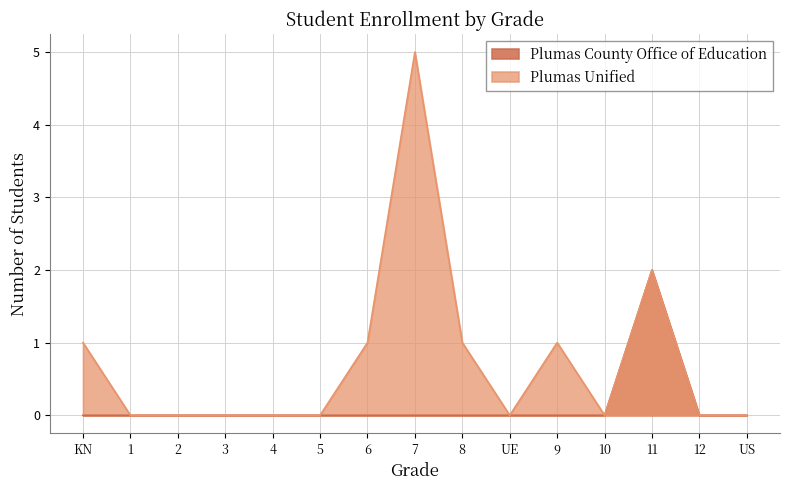

At which category is the sum across all series the highest?

7